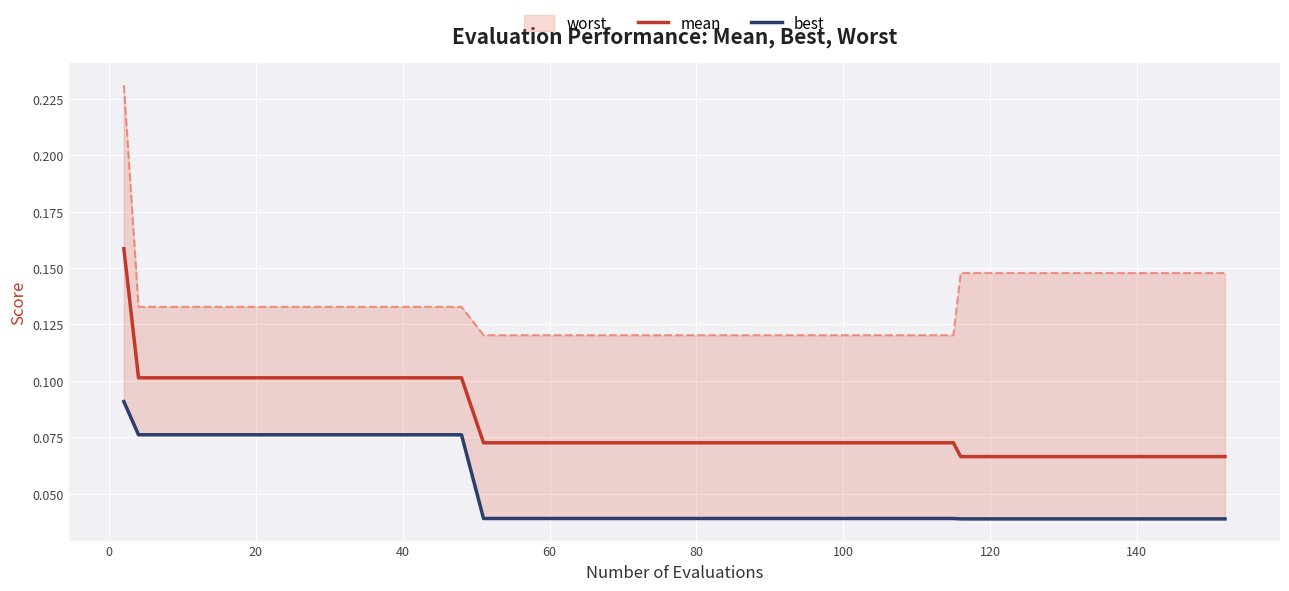

Read the best value at 40.

0.1